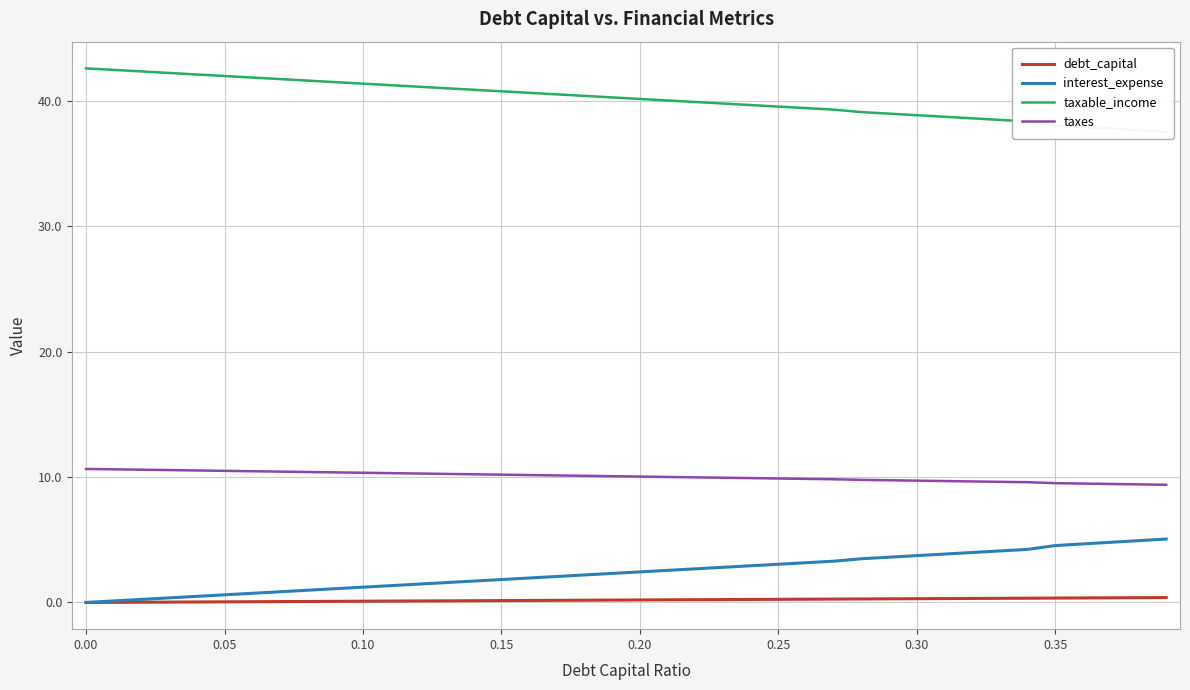

Which series has the largest total across all categories?

taxable_income